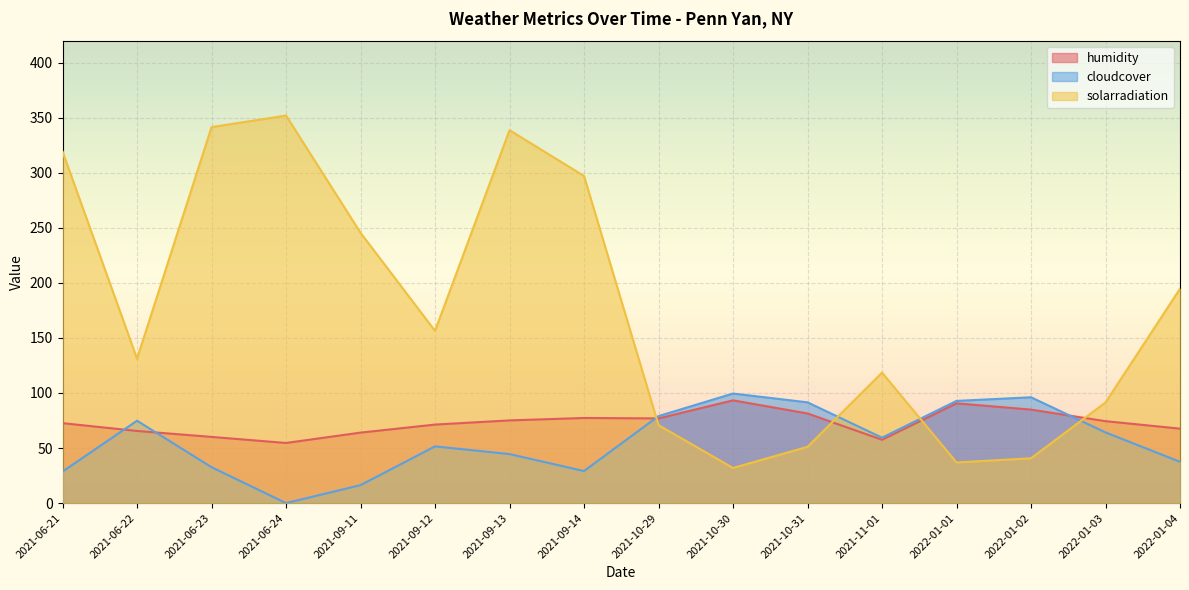

How many interior local valleys does the cloudcover series have?

3